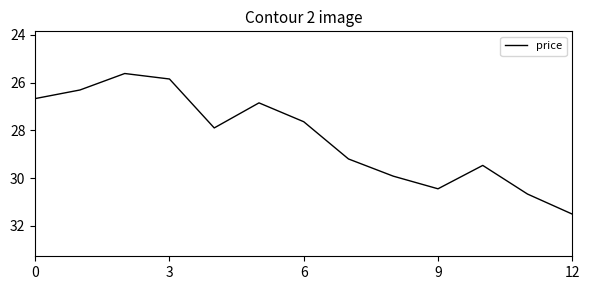

What is the difference between the maximum and minimum values?

5.9